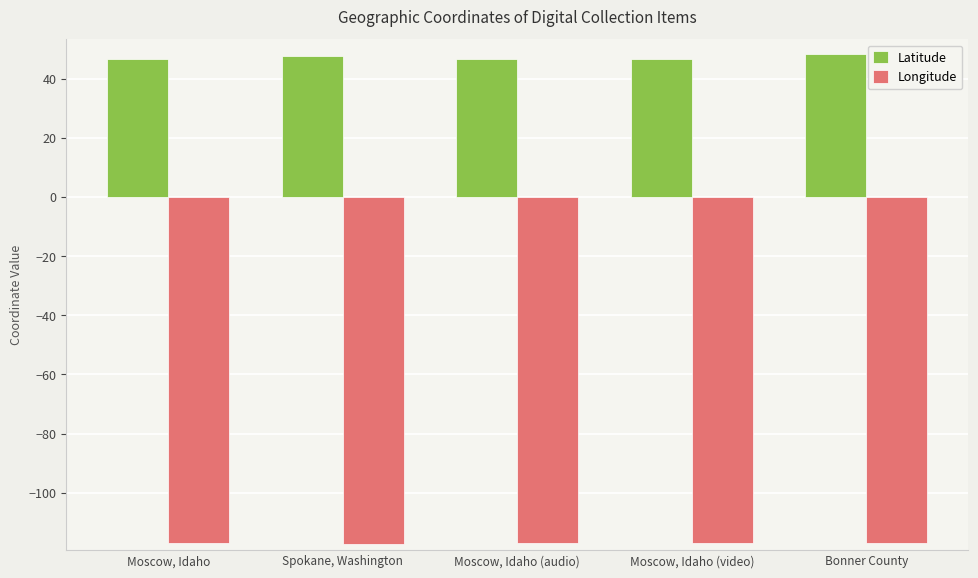

What is the maximum value shown in the chart?

48.3